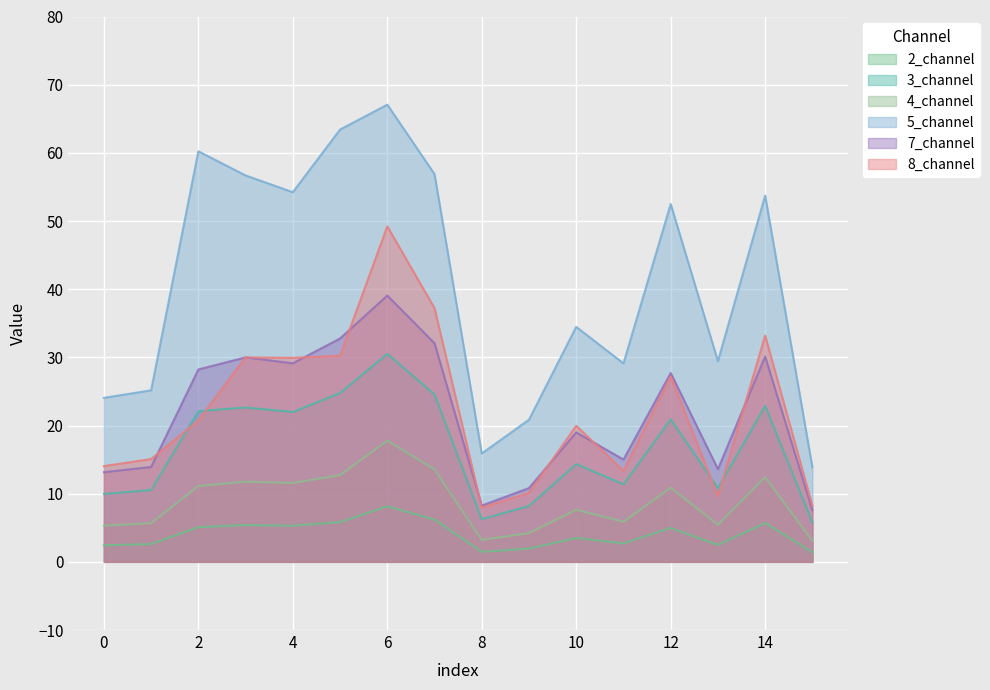

True or false: 3_channel and 5_channel intersect in this chart.

False